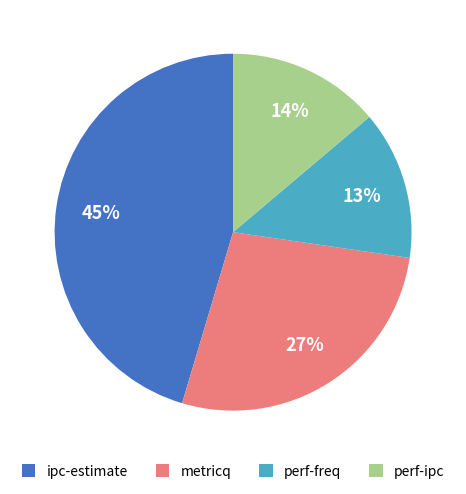

Does any single category account for the majority?

No